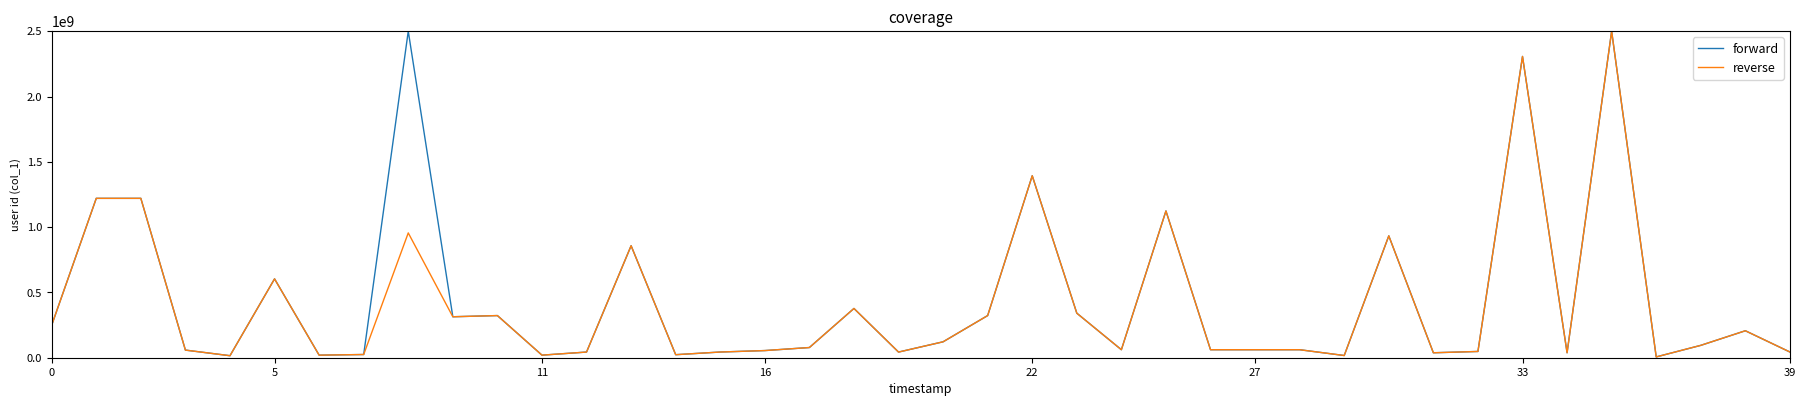

Which series has the widest spread of values?

forward